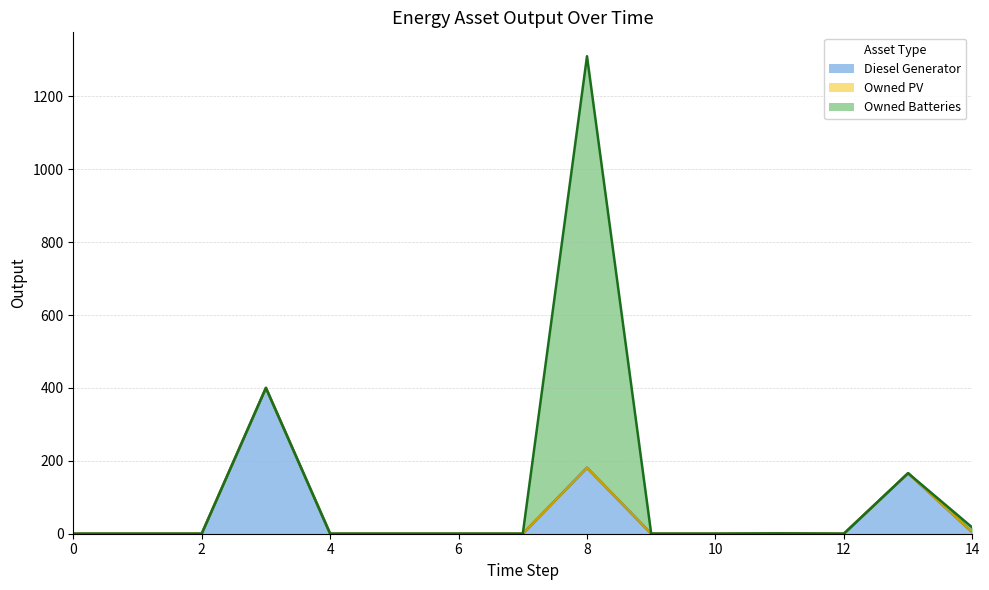

What is the difference between the Owned Batteries values at 8 and 9?

1129